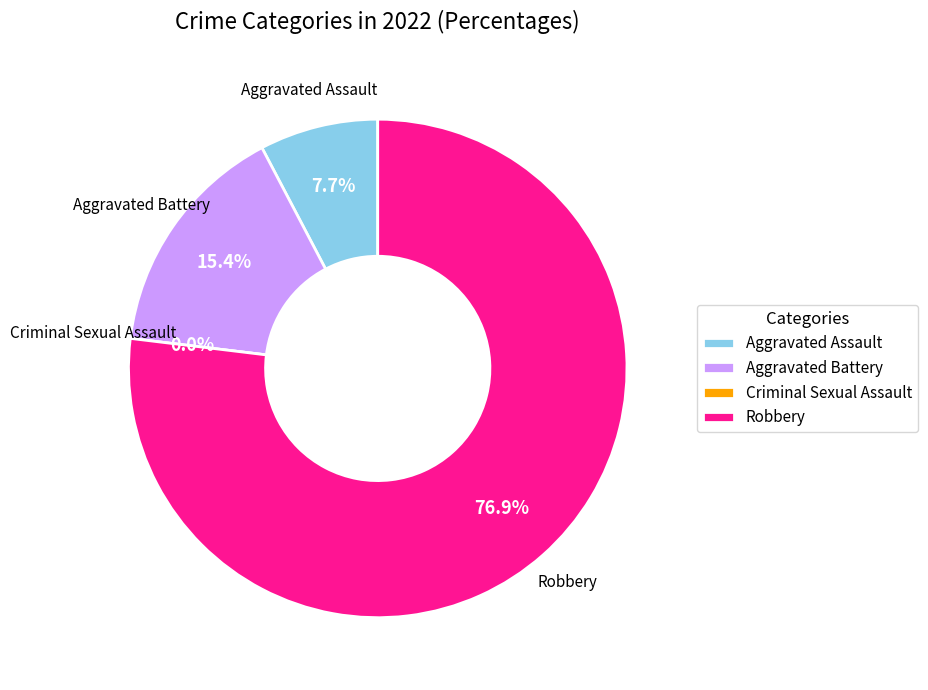

The Robbery slice represents 77% of the pie. True or false?

True